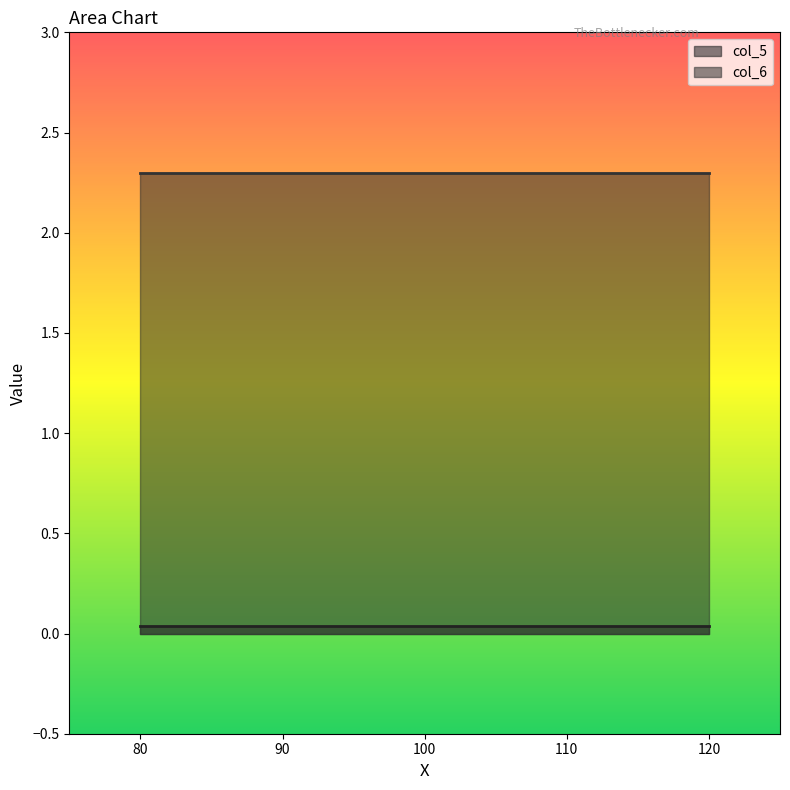

Which series has the largest total across all categories?

col_6